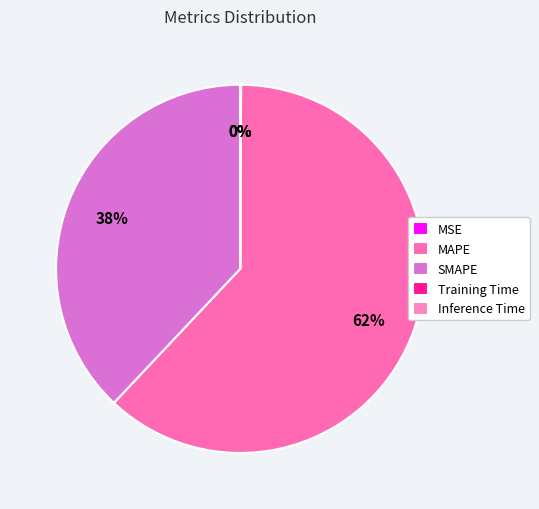

Is the sum of Inference Time and Training Time greater than half?

No